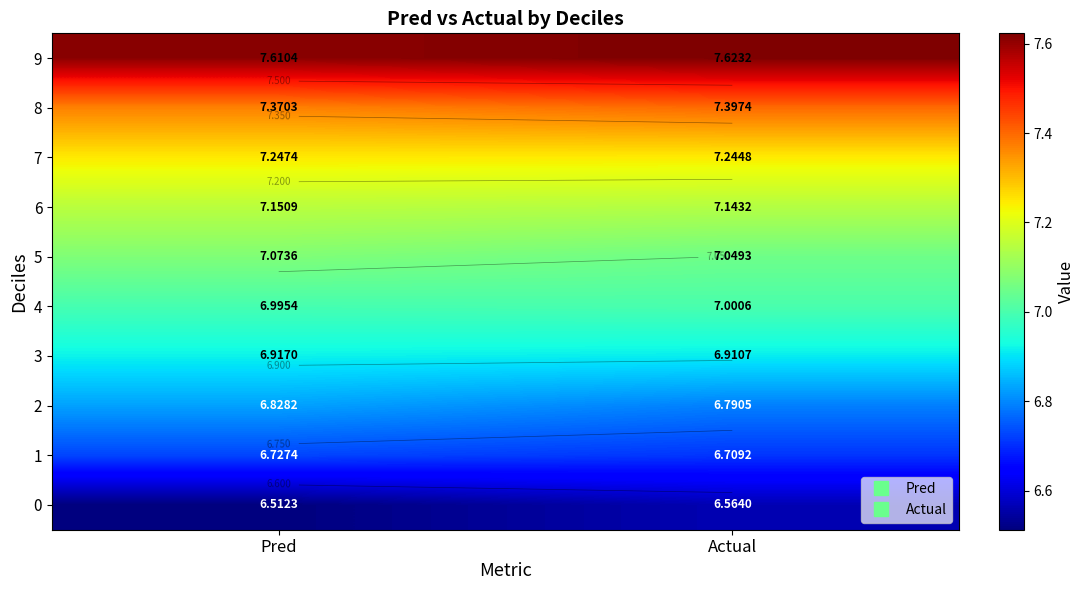

Where is 2 nearest to the value 6?

Actual